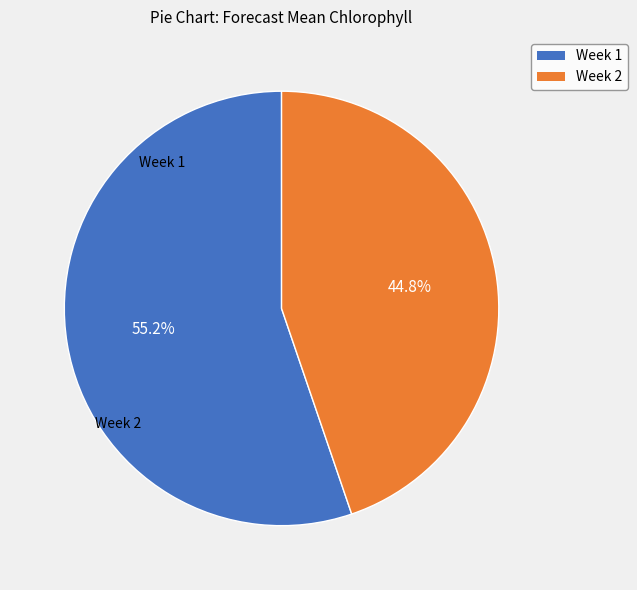

Which slice is the smallest?

Week 2